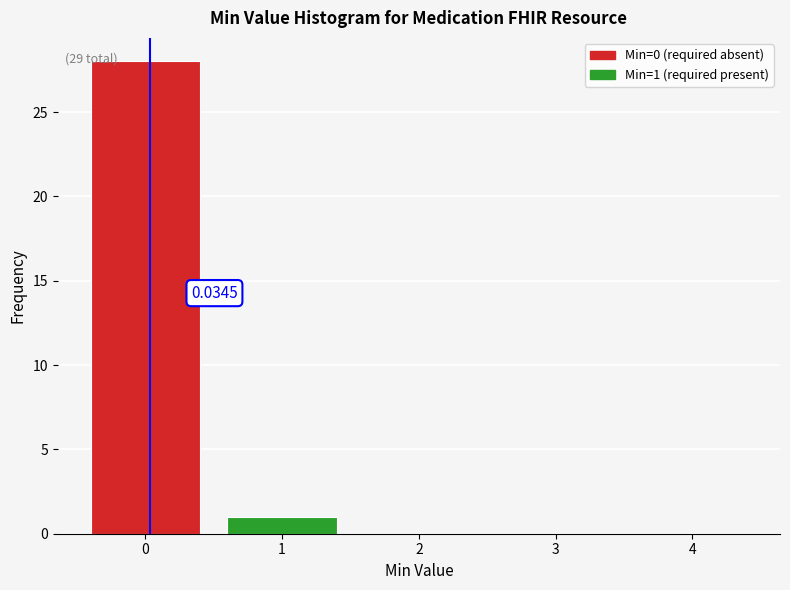

Which range on the x-axis has the tallest bar?

-0.5 to 0.5